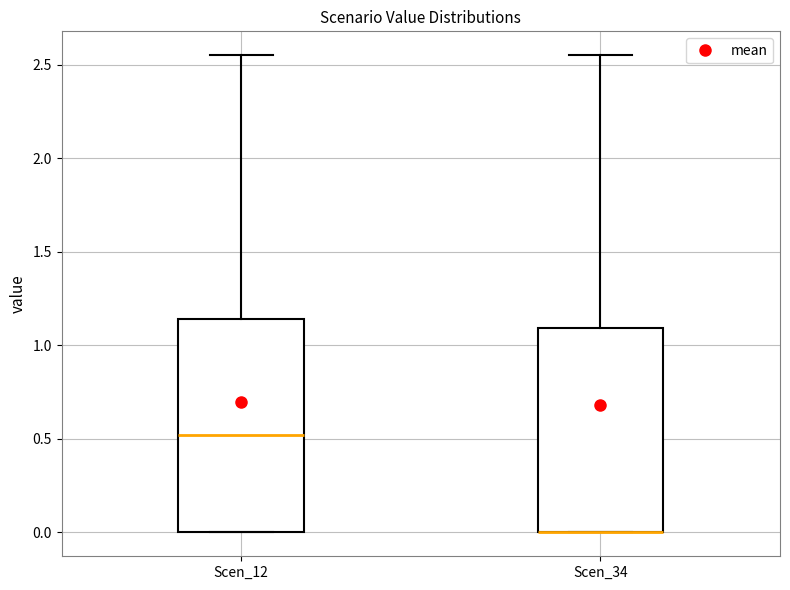

Reading left to right, transcribe this box plot: for each box, give where its median line is, the range the box spans, and where its two whiskers end, as read against the y-axis. The values are not printed on the chart, so give them approximately, as read against the axis.

Scen_12: median 0.50, box 0.00 to 1.15, whiskers 0.00 to 2.55
Scen_34: median 0.00 (drawn on the box's lower edge), box 0.00 to 1.10, whiskers 0.00 to 2.55